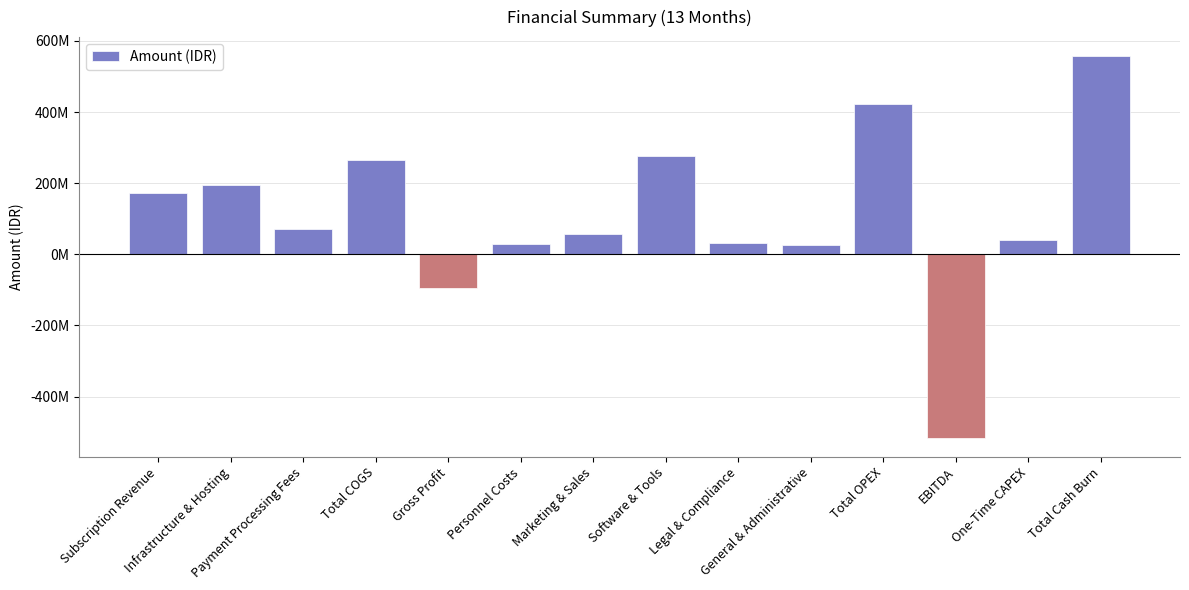

The chart shows a value of 98919338 at Total COGS. True or false?

False